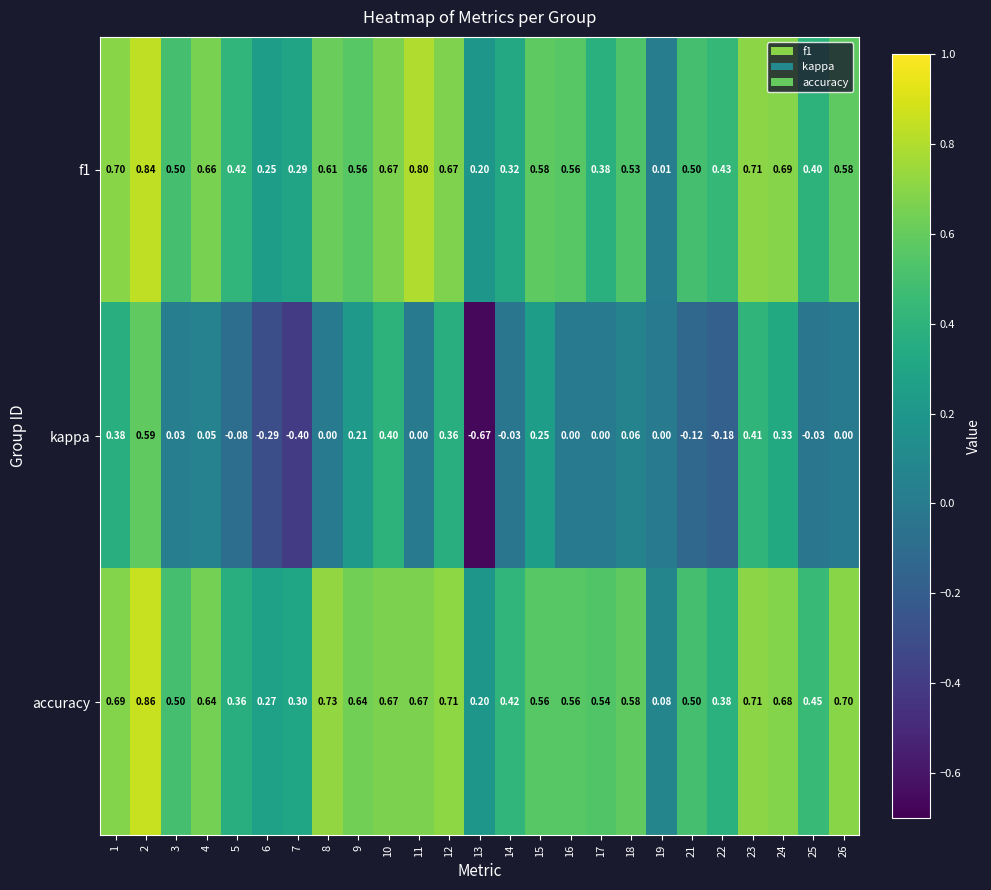

How many negative values does the kappa series have?

8